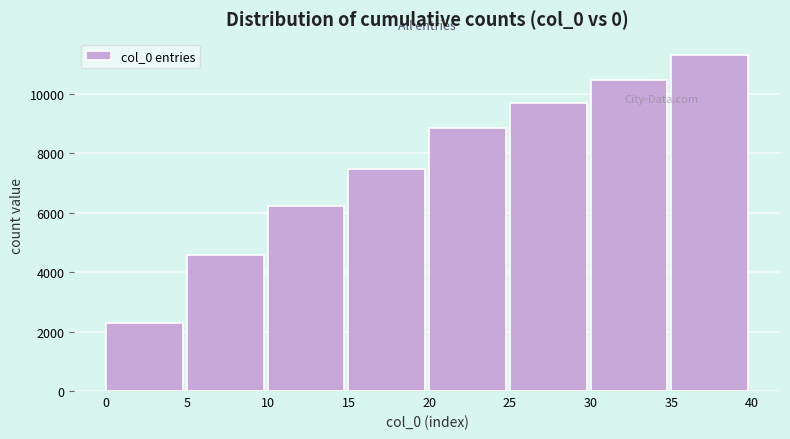

How tall is the bar that spans 20 to 25 on the x-axis? The values are not printed on the chart, so give them approximately, as read against the axis.

8800